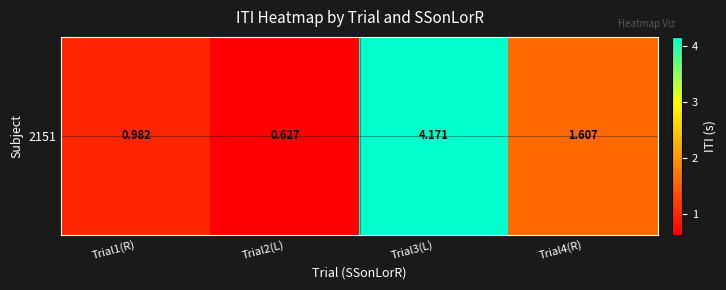

Which category has the highest value across all series?

Trial3(L)